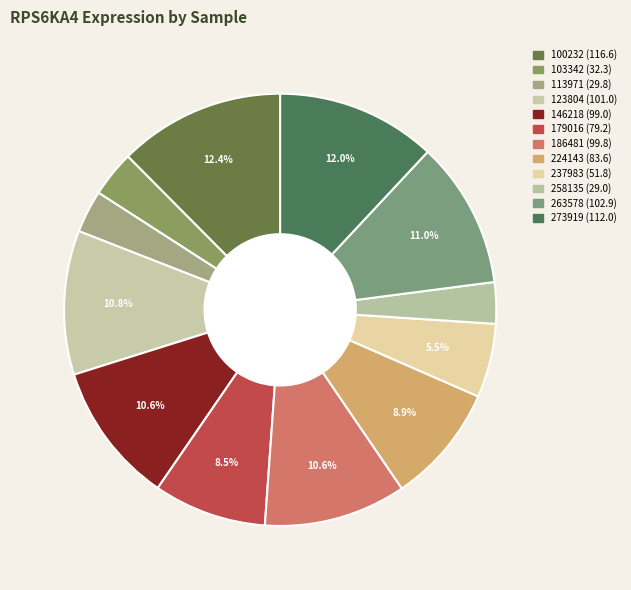

How many segments does this pie chart have?

12